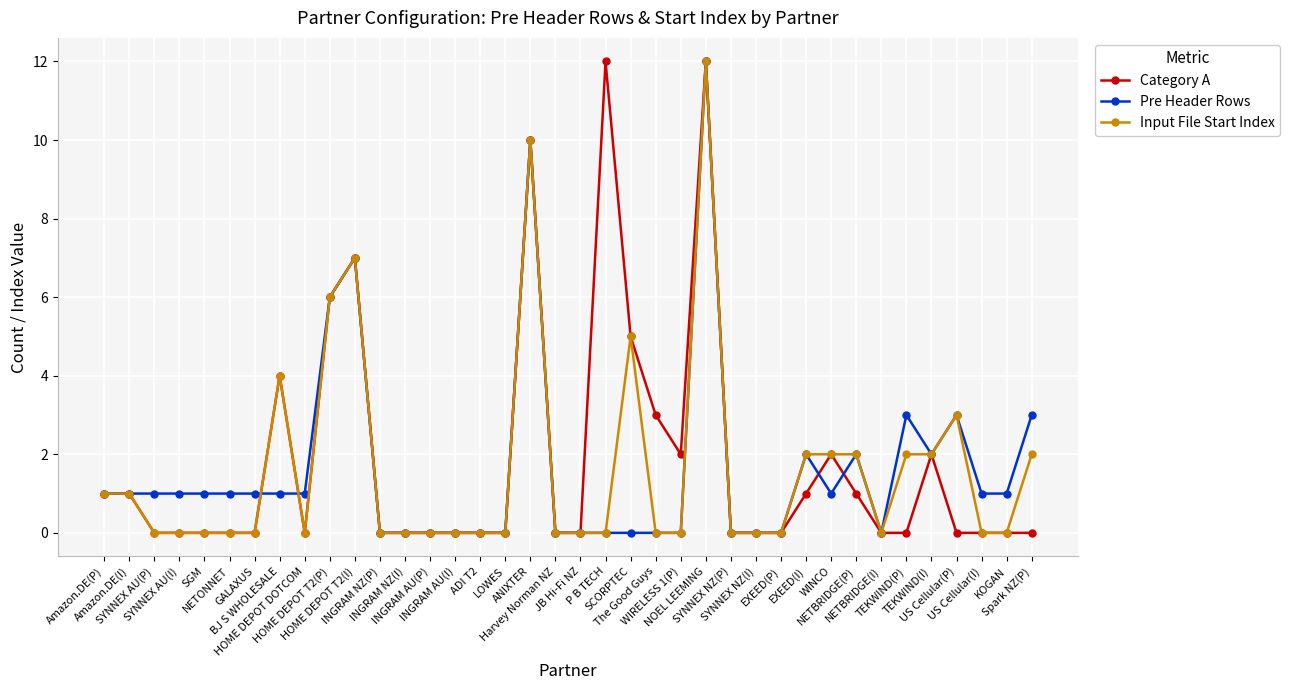

True or false: Pre Header Rows has a value of 0 at Harvey Norman NZ.

True